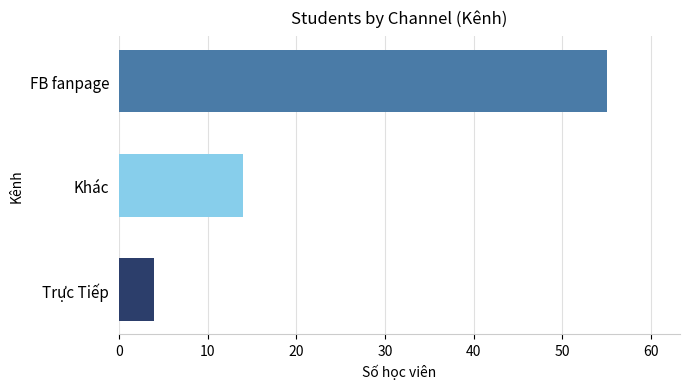

The value at FB fanpage is 55. True or false?

True